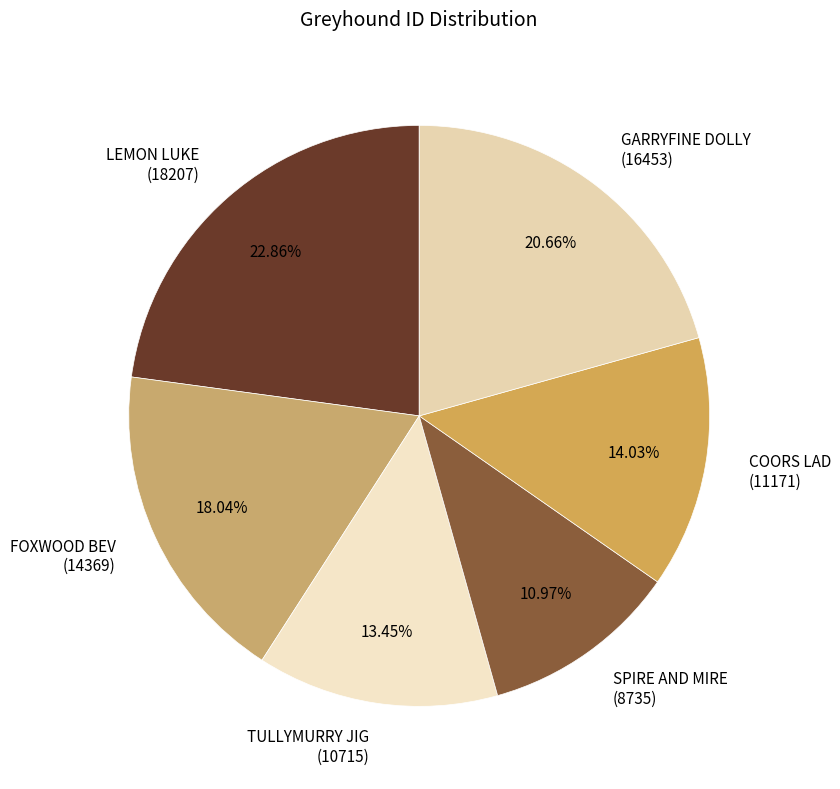

What is the ratio of the value at TULLYMURRY JIG (10715) to the value at GARRYFINE DOLLY (16453)?

0.7